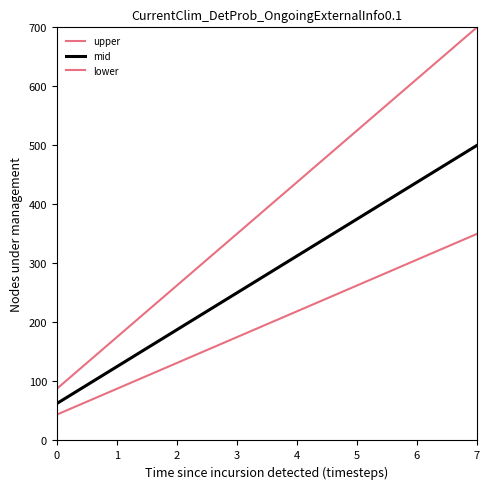

True or false: upper has more than 1 interior local peaks.

False